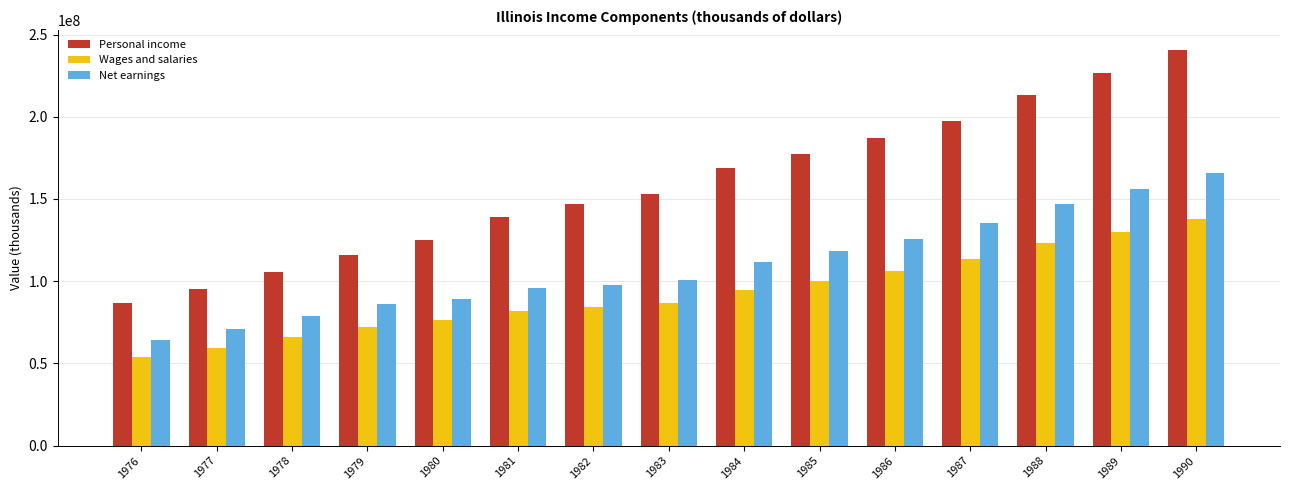

Which category has the lowest value in the Wages and salaries series?

1976